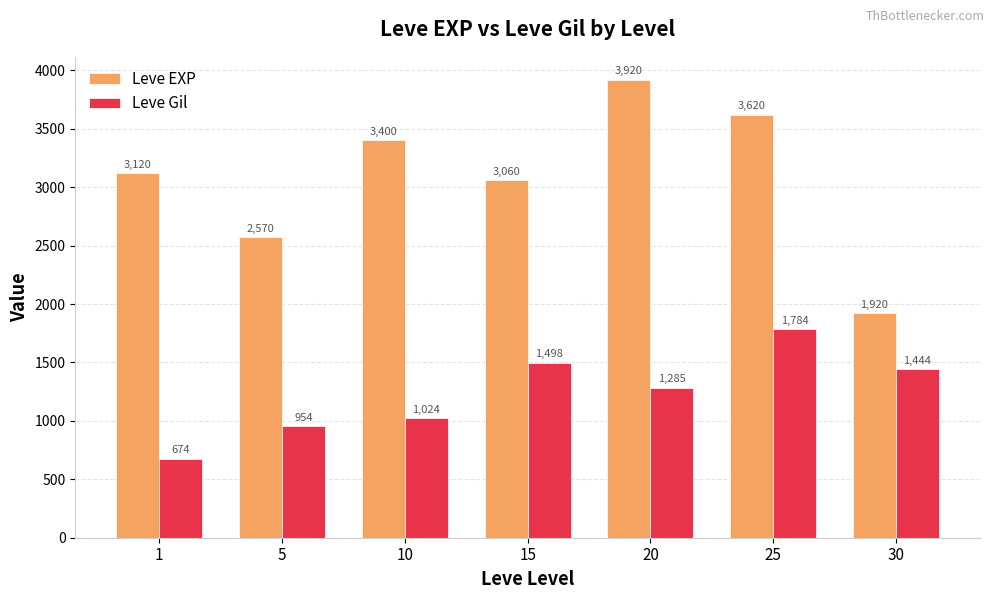

Reading left to right, transcribe all the data shown in this chart.

Leve EXP: 3120	2570	3400	3060	3920	3620	1920
Leve Gil: 674	954	1024	1498	1285	1784	1444